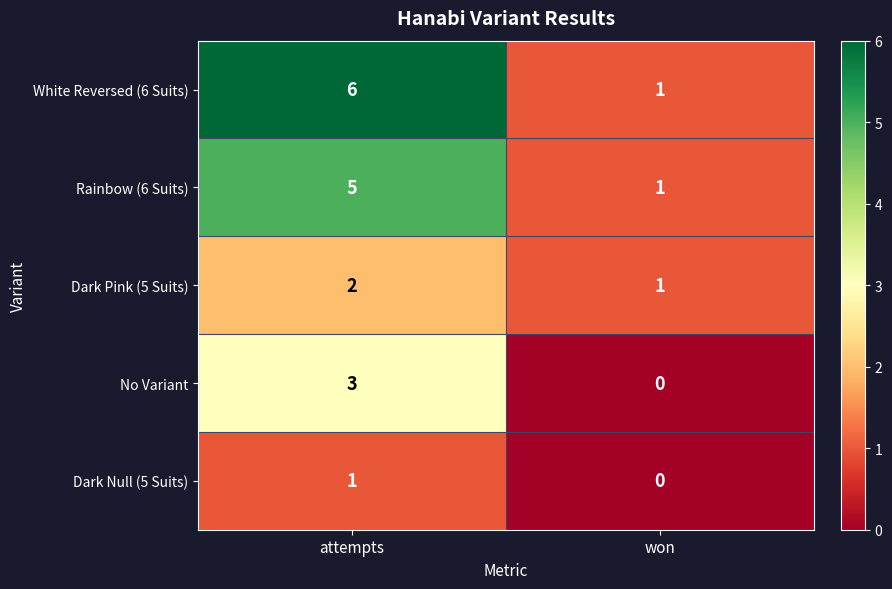

Reading left to right, what are all the values shown in this chart?

White Reversed (6 Suits): 6	1
Rainbow (6 Suits): 5	1
Dark Pink (5 Suits): 2	1
No Variant: 3	0
Dark Null (5 Suits): 1	0